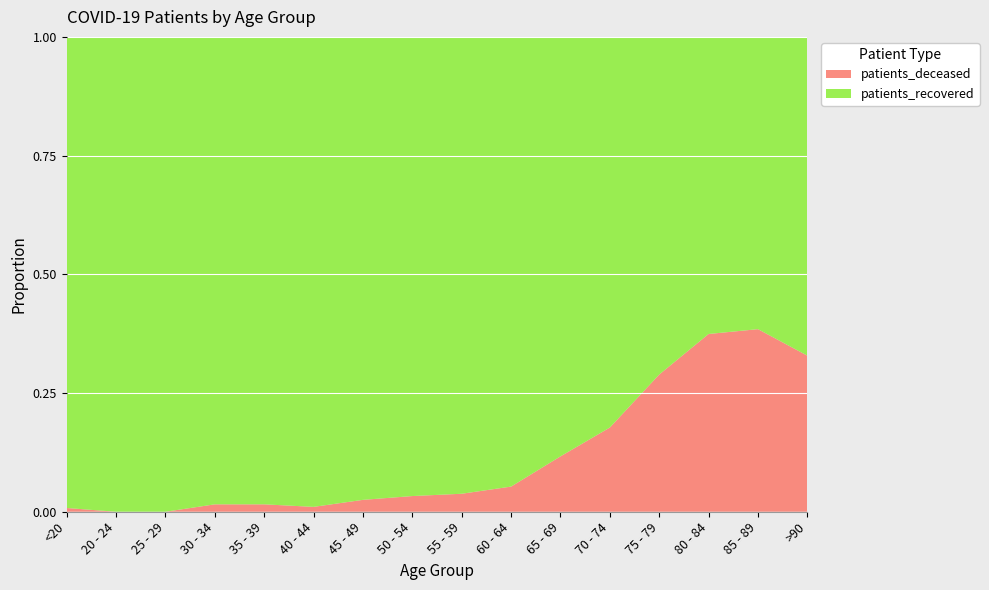

Reading right to left, extract all data points from this chart.

patients_deceased: 118	378	520	471	265	127	61	37	28	14	3	4	3	0	0	2
patients_recovered: 241	605	869	1159	1229	962	1090	939	819	545	289	252	189	161	81	251